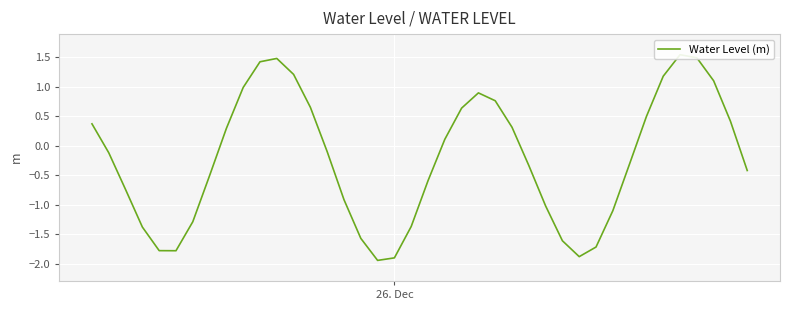

What is the maximum value shown in the chart?

1.5